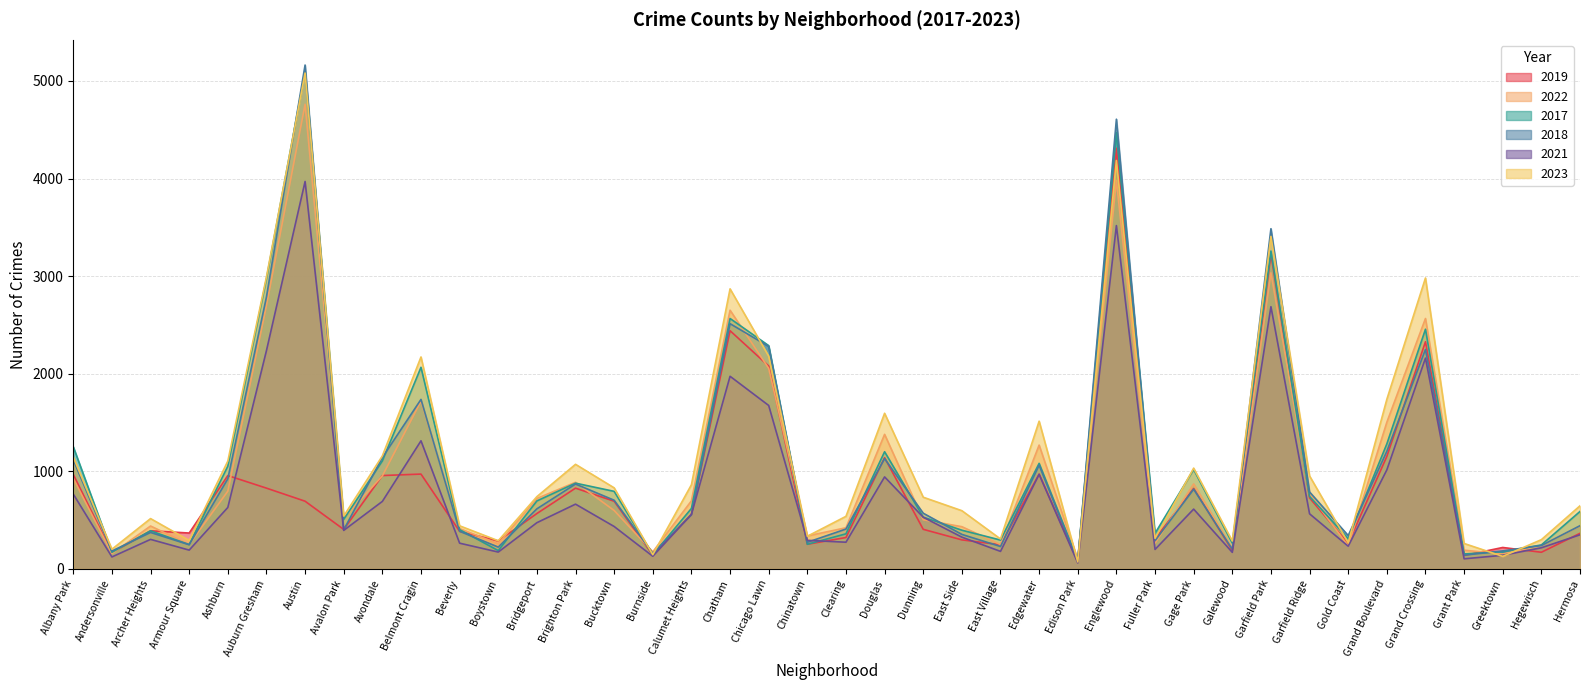

What is the total value across all series at Brighton Park?

5201